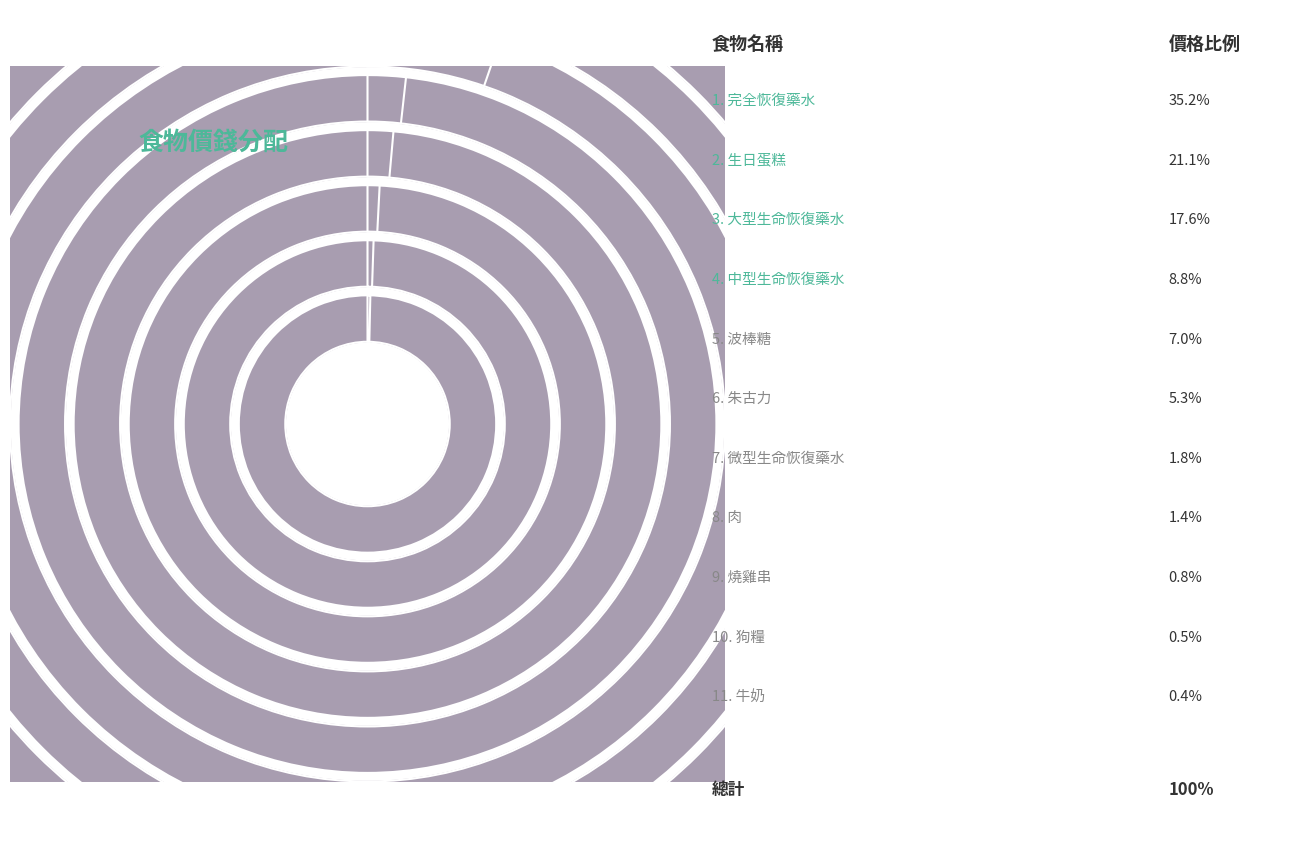

How many segments does this pie chart have?

11